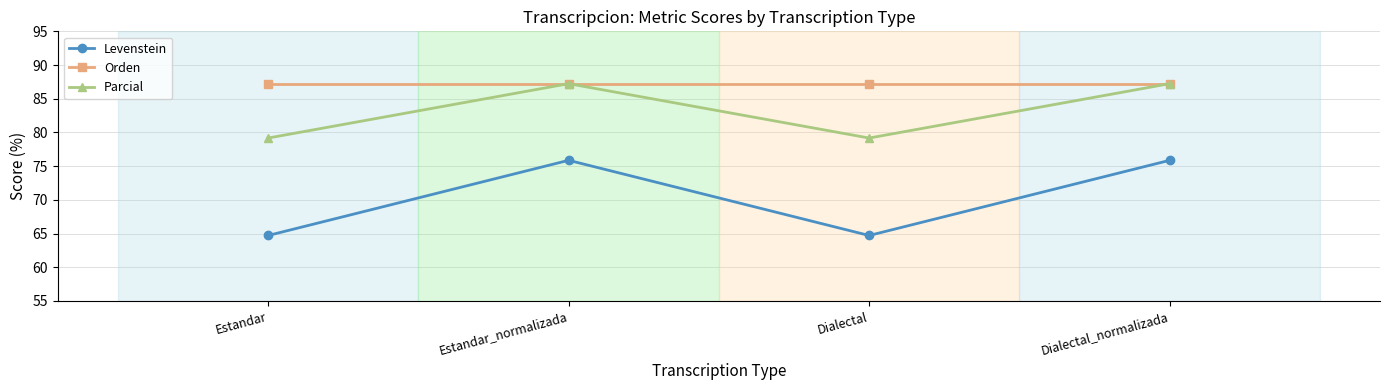

What is the spread (max minus min) of values at Dialectal?

22.4